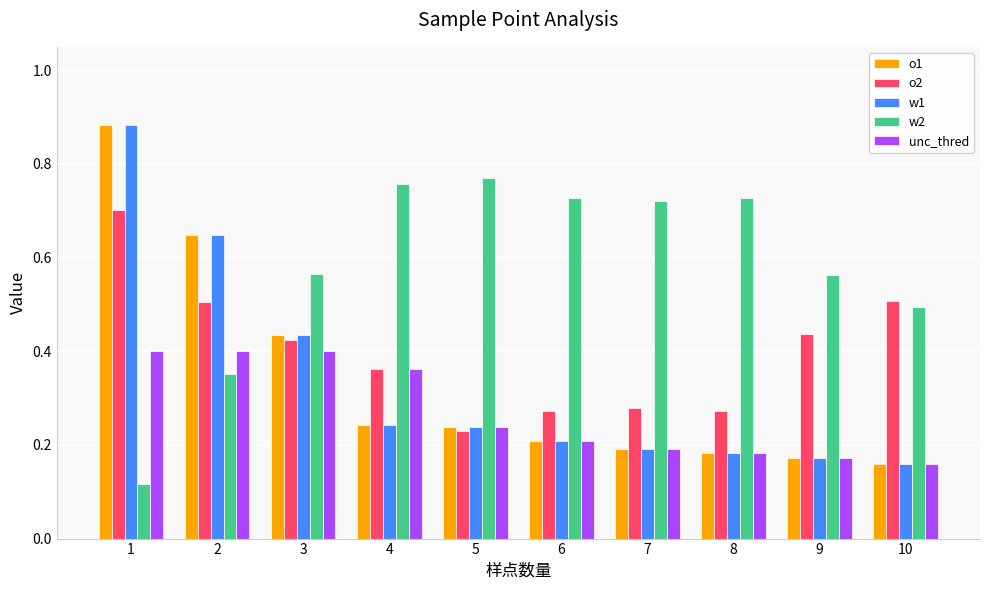

Count the o2 values in the range 0 to 1.

10